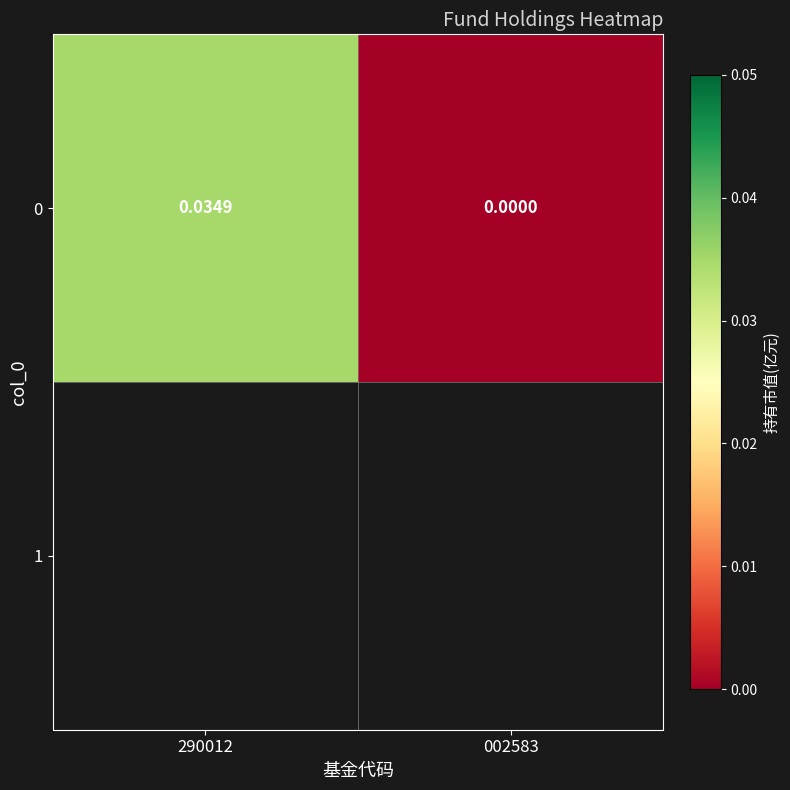

The value at 002583 is -0.0. True or false?

False